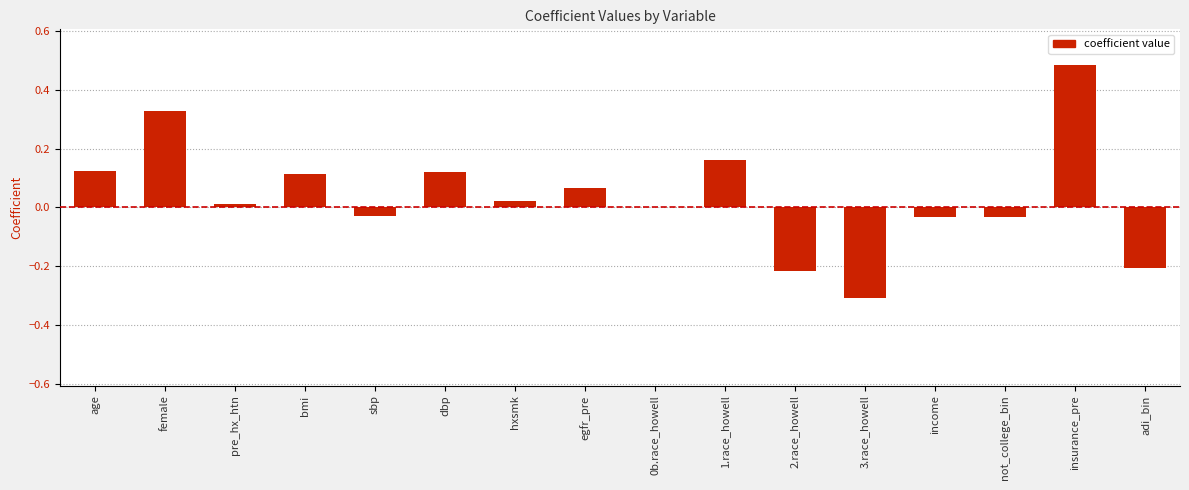

What is the change in value from hxsmk to 3.race_howell?

-0.3